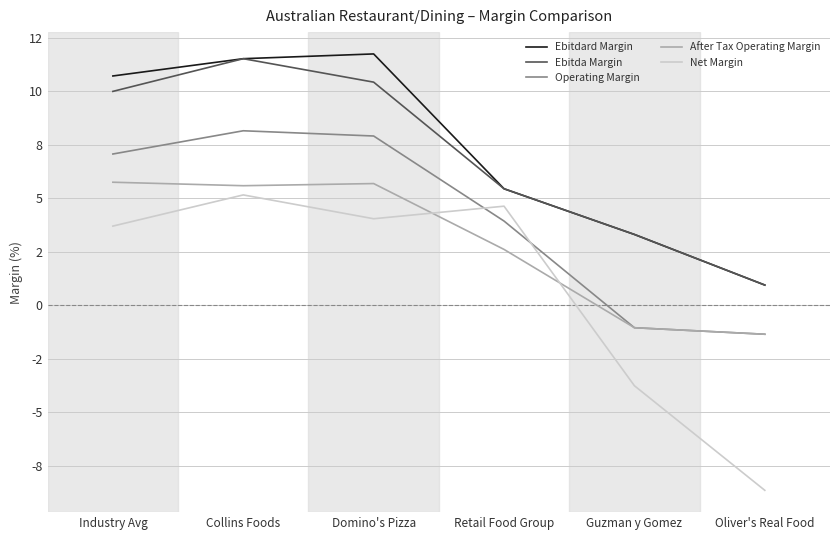

At which category is the sum across all series the highest?

Collins Foods